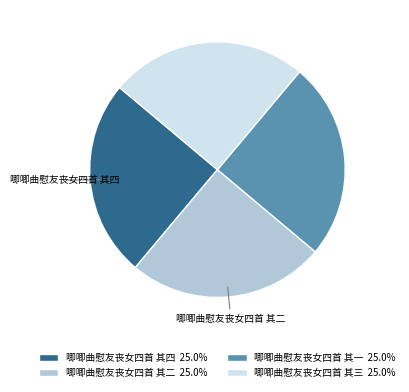

Is 唧唧曲慰友丧女四首 其一 25.0% the majority of the pie?

No